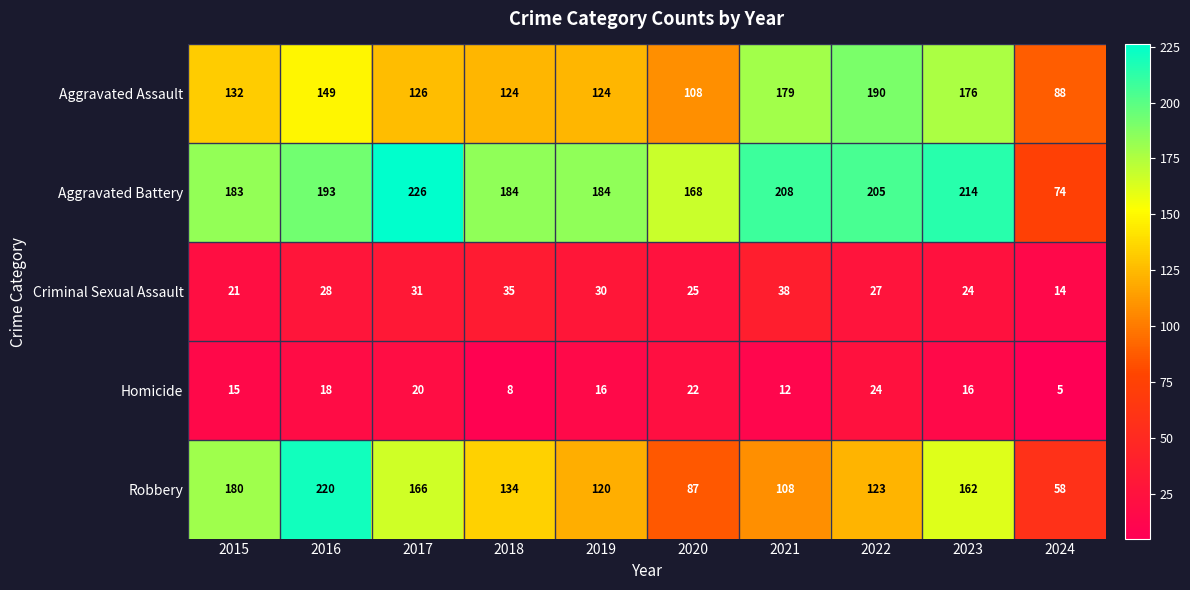

Count the number of data series in this chart.

5